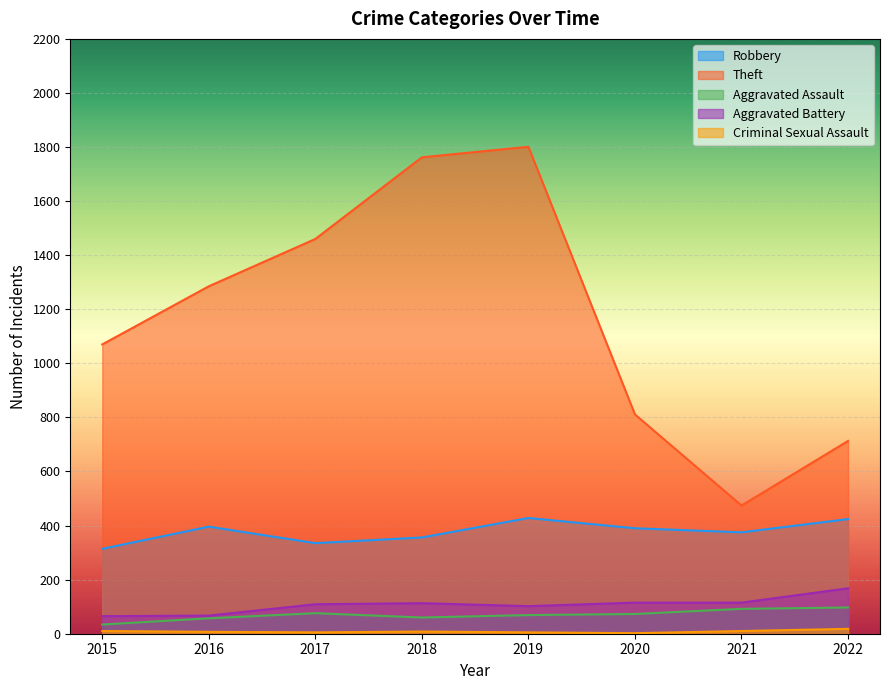

What are all the series names shown in the legend?

Robbery, Theft, Aggravated Assault, Aggravated Battery, Criminal Sexual Assault